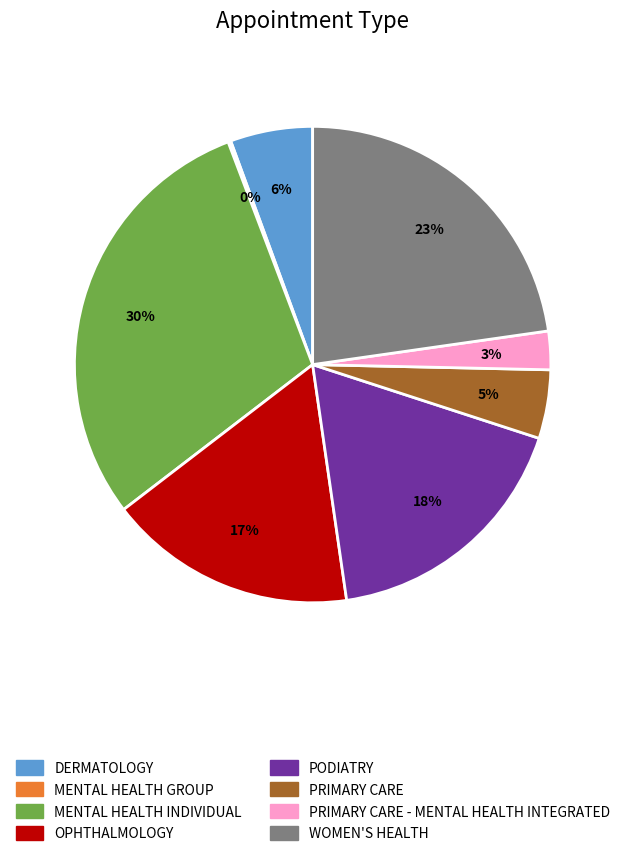

What percentage is the WOMEN'S HEALTH slice, to the nearest percent?

23%